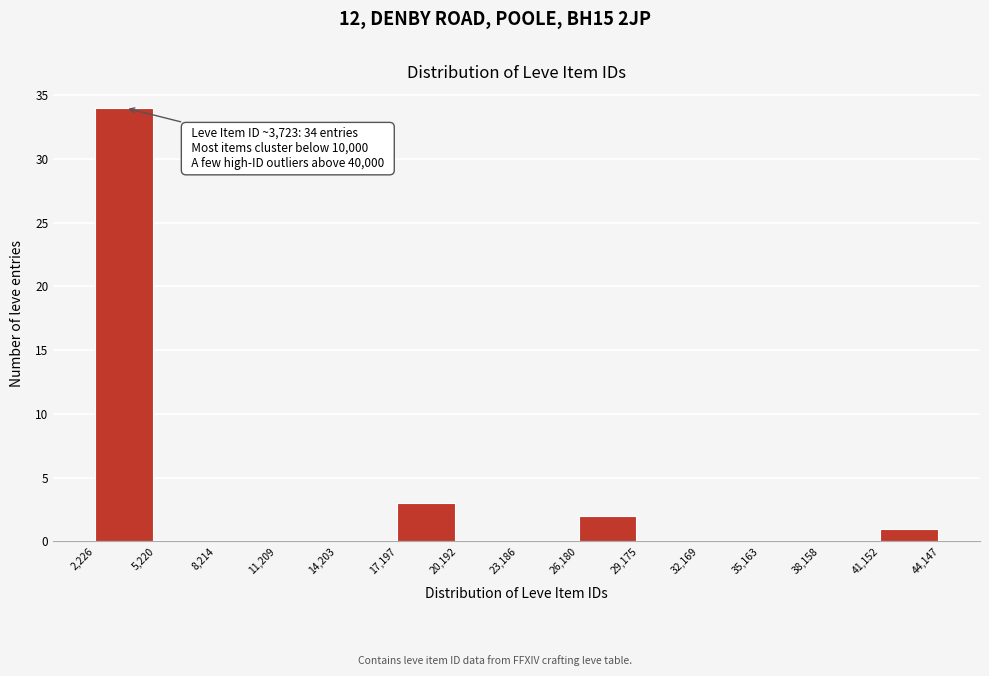

Over which range of the x-axis is the bar tallest?

2,226 to 5,220